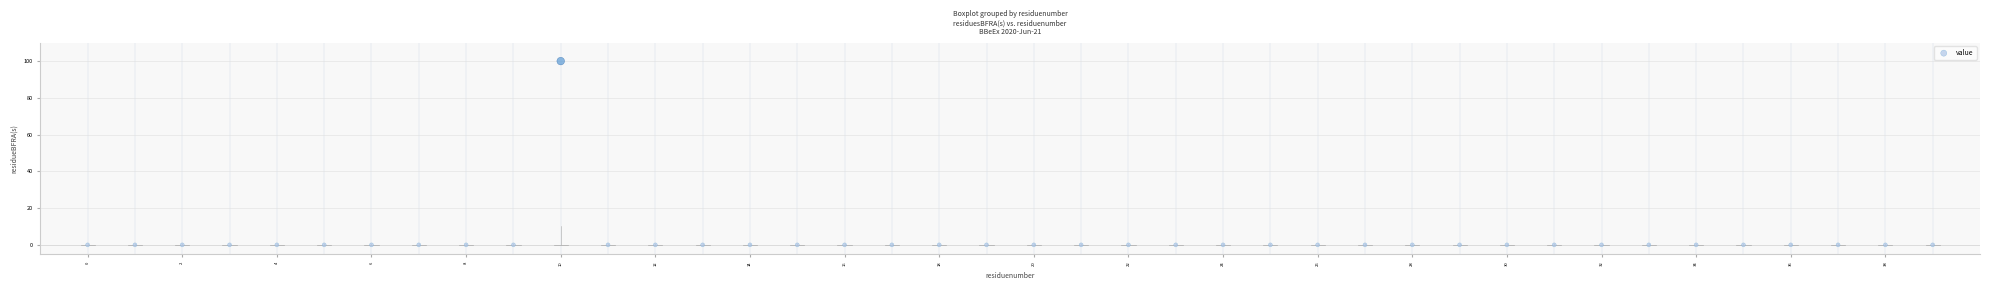

What is the range of Y values (max minus min)?

100